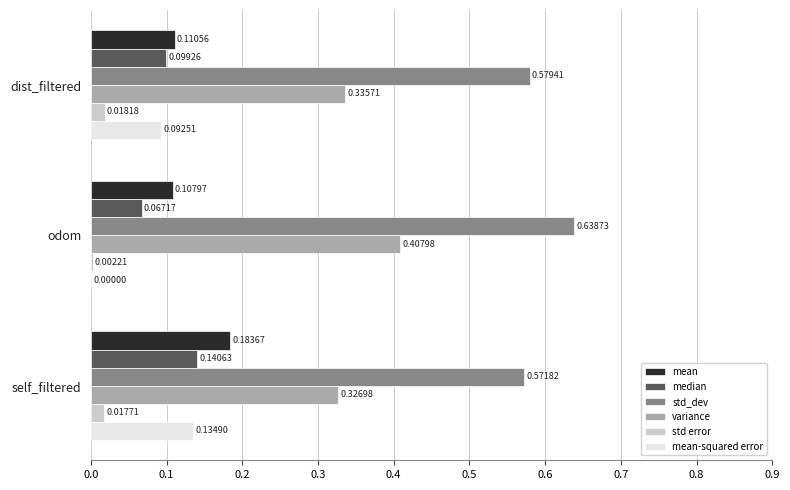

What is the sum of all variance values?

1.1